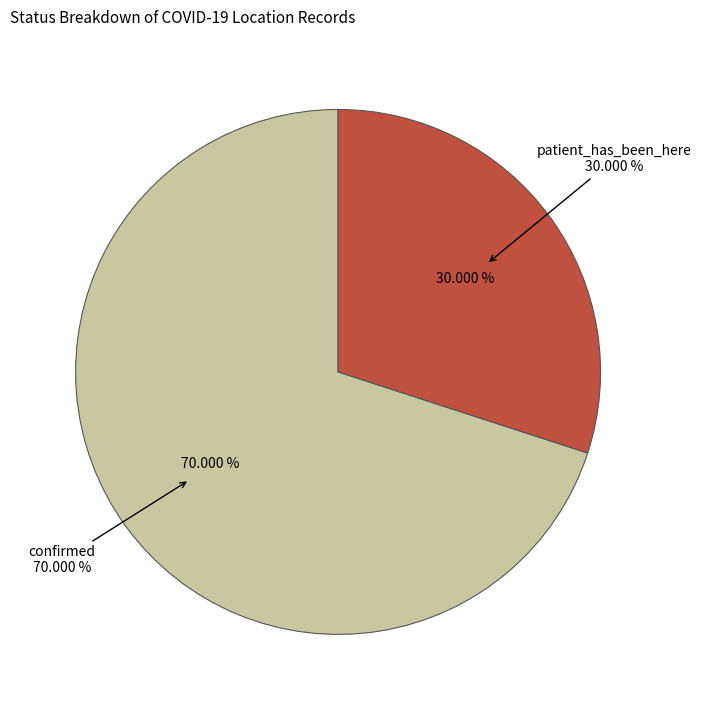

To the nearest percent, what is the combined percentage of patient_has_been_here and confirmed?

100%